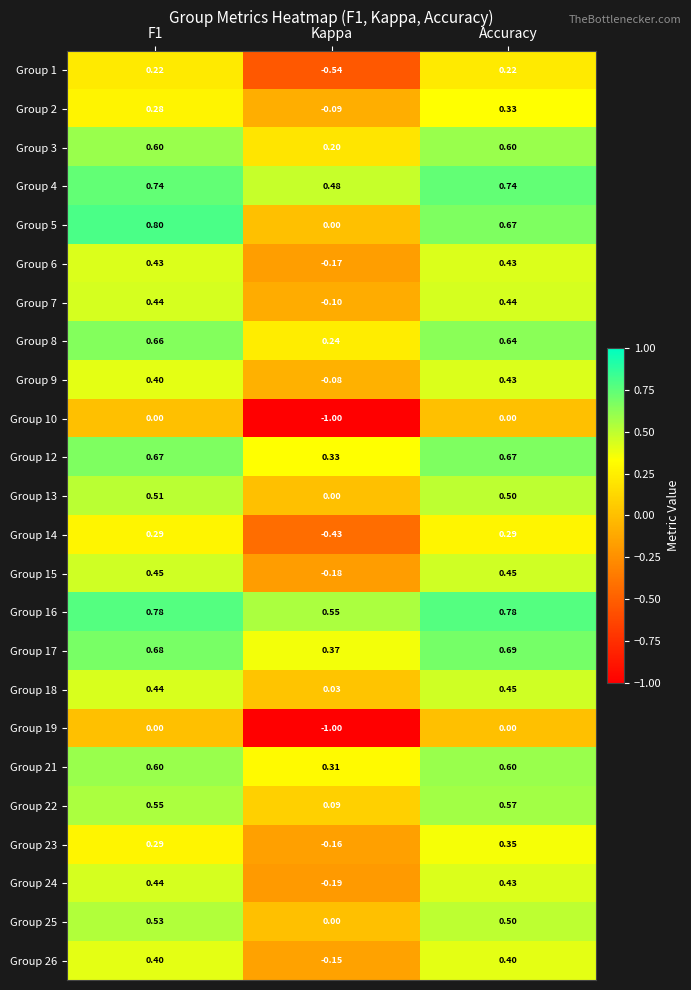

Is the value of Group 23 at Accuracy greater than the value of Group 1 at Kappa?

Yes